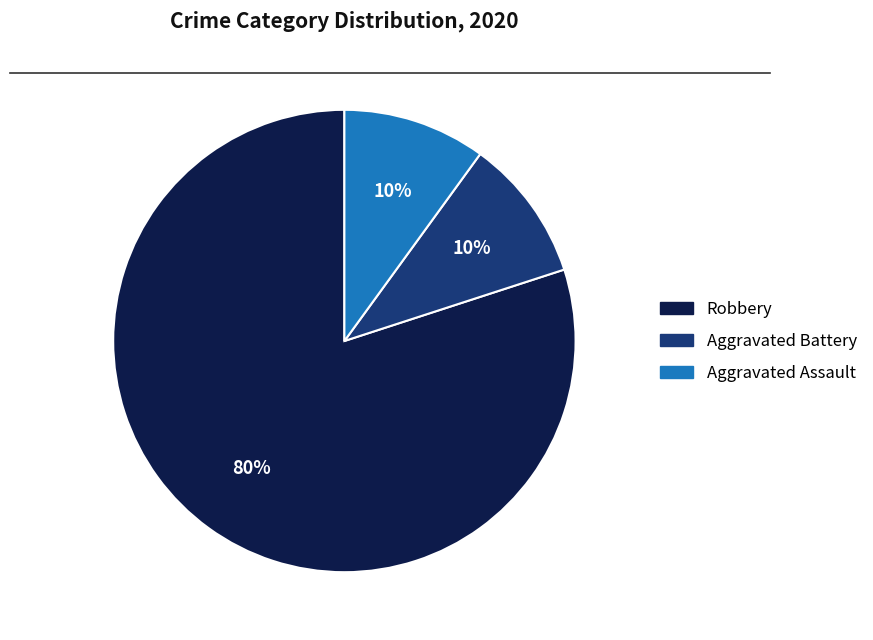

To the nearest percent, what is the difference between the largest and smallest slice percentages?

70%